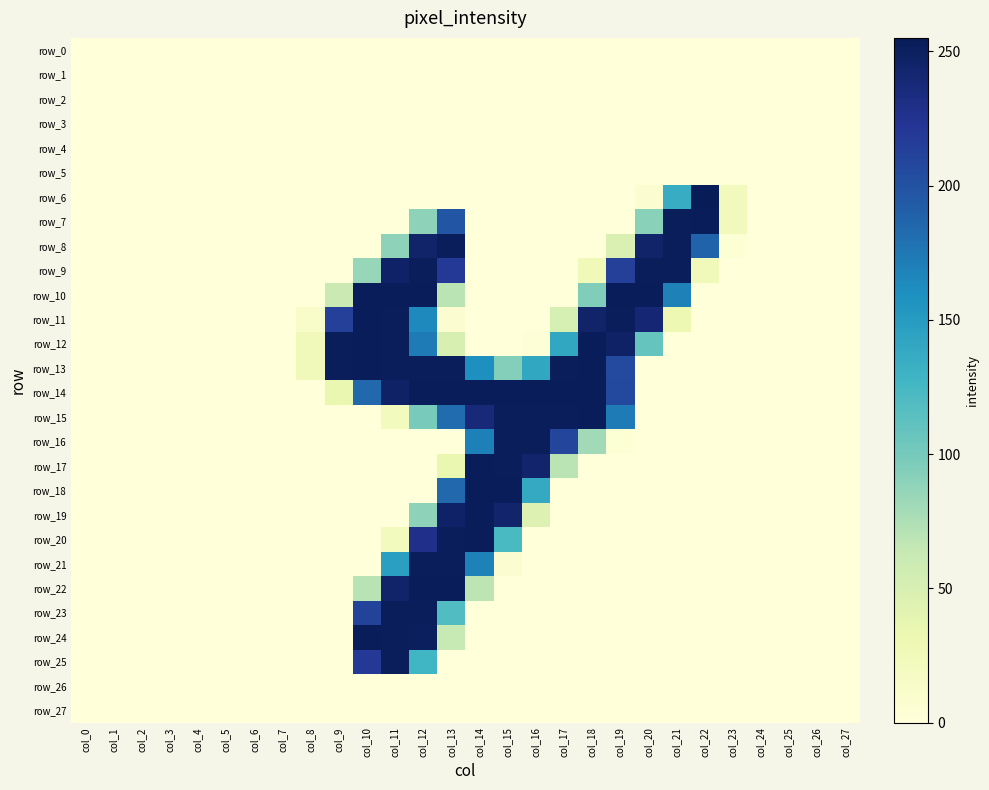

Is it true that row_21 equals 152 at col_23?

False